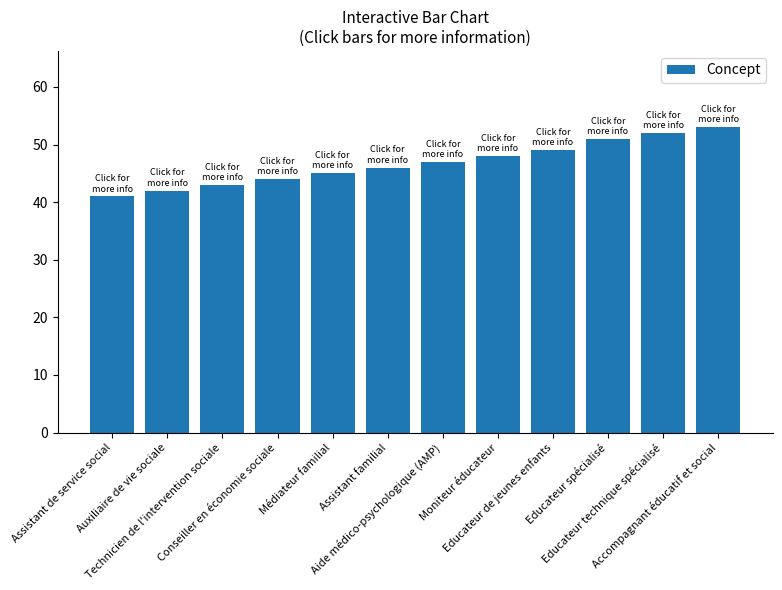

Rank the categories by value from lowest to highest.

Assistant de service social, Auxiliaire de vie sociale, Technicien de l'intervention sociale, Conseiller en économie sociale, Médiateur familial, Assistant familial, Aide médico-psychologique (AMP), Moniteur éducateur, Educateur de jeunes enfants, Educateur spécialisé, Educateur technique spécialisé, Accompagnant éducatif et social